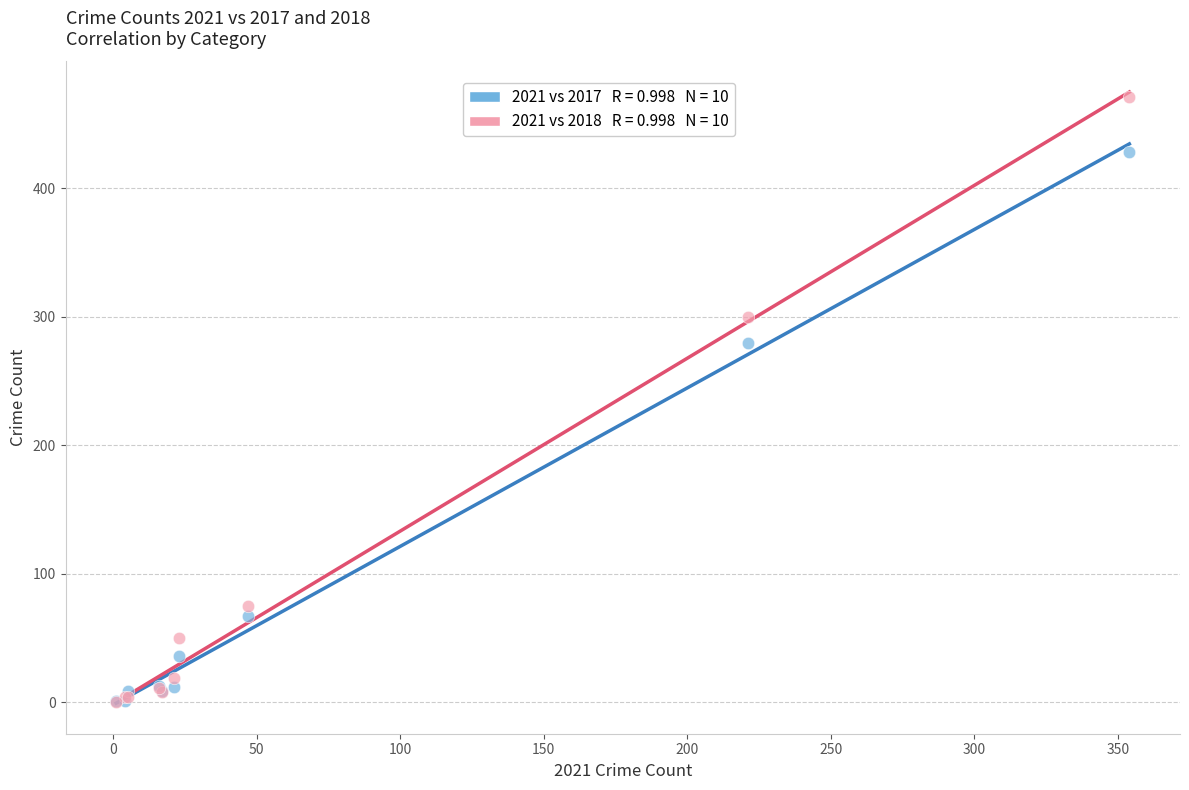

Across all series, what Y value is closest to 235?

280